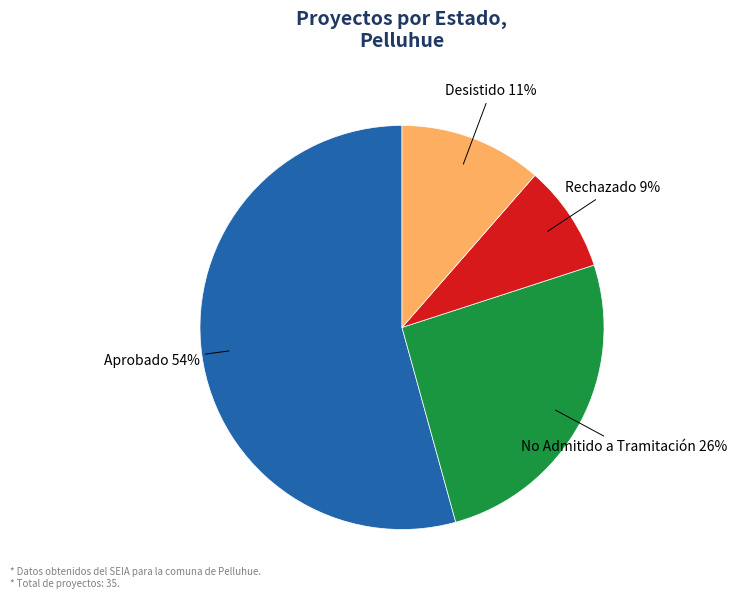

Is it true that Rechazado is 18% of the pie?

False